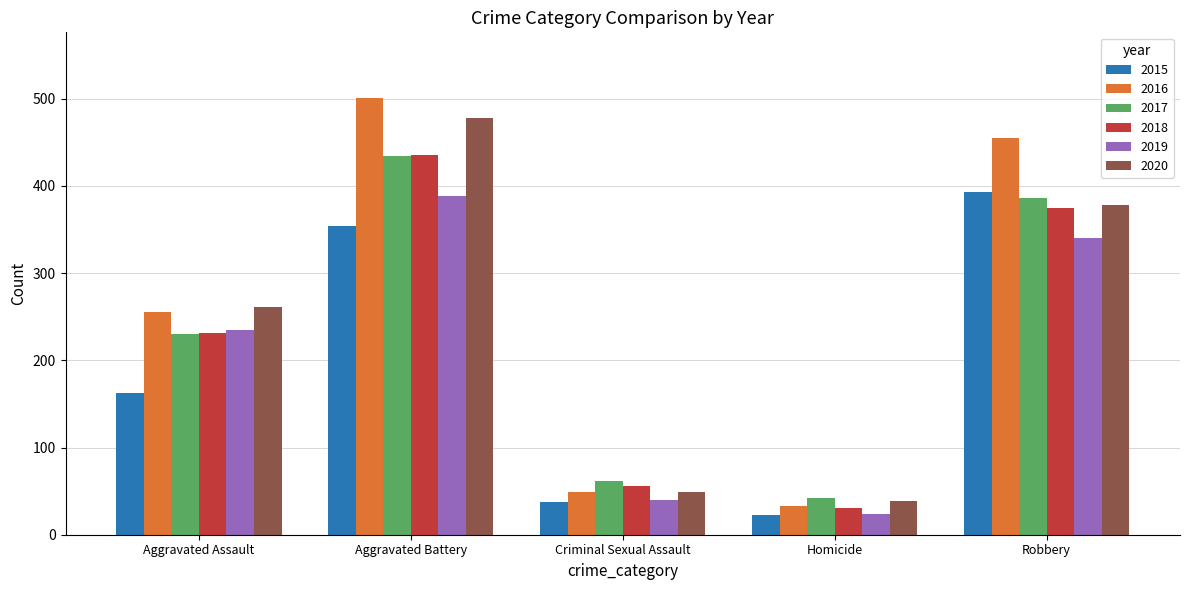

Which category has the lowest value in the 2017 series?

Homicide